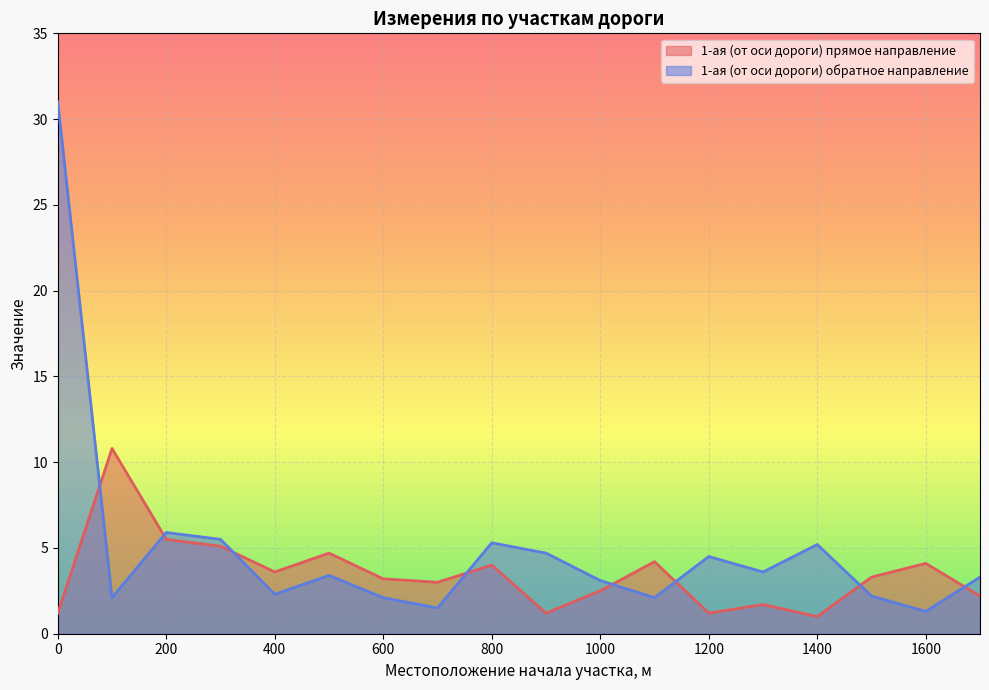

How many lines are shown in the chart?

2